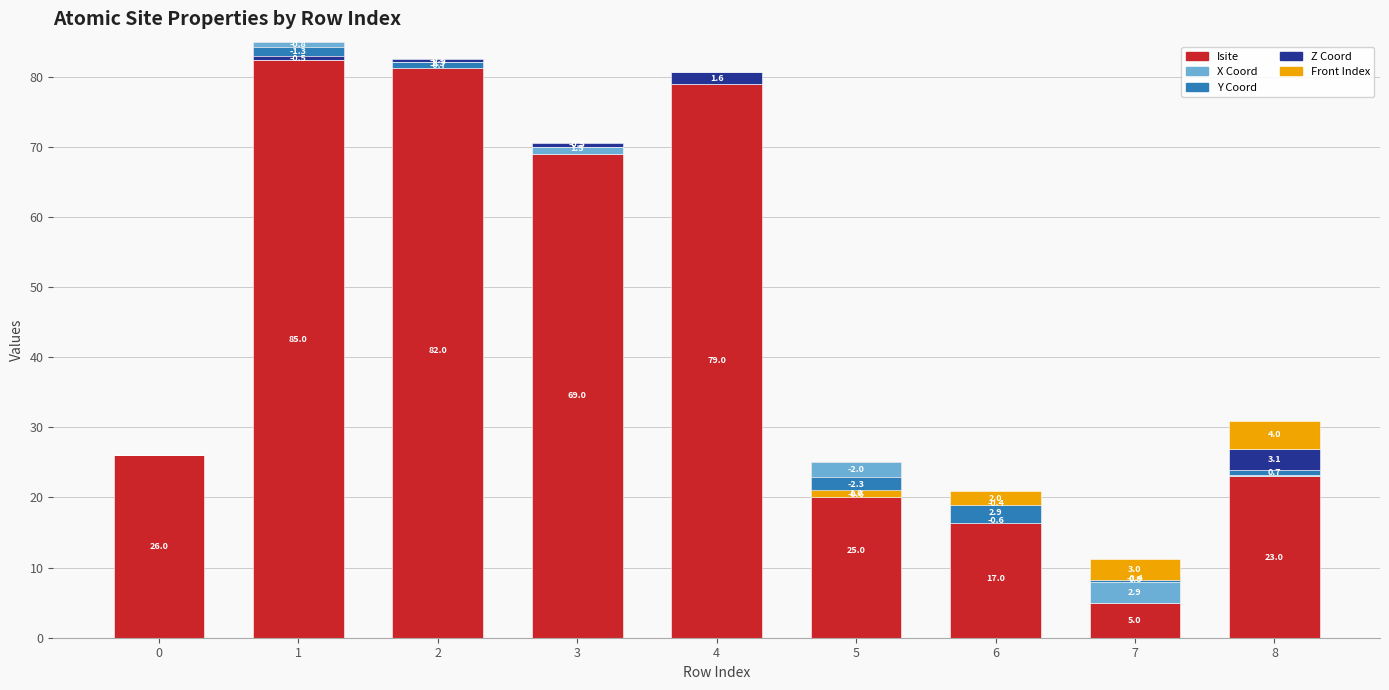

What is the sum of all y_coord values?

2.1